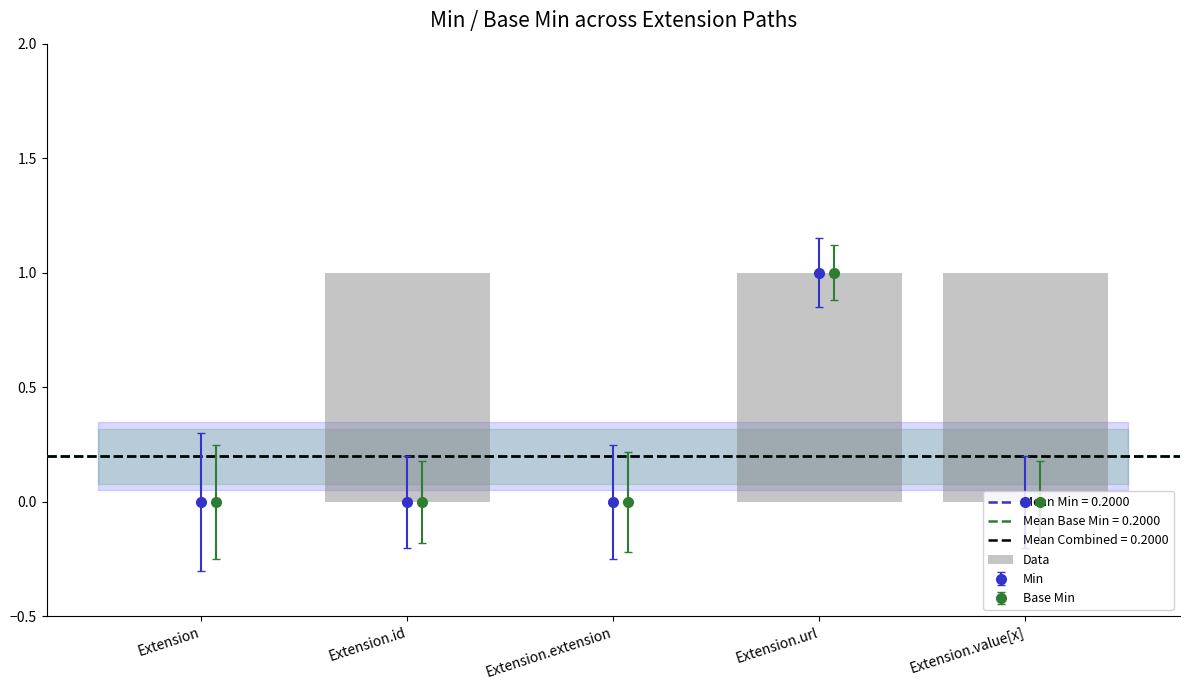

What is the greatest value displayed?

1